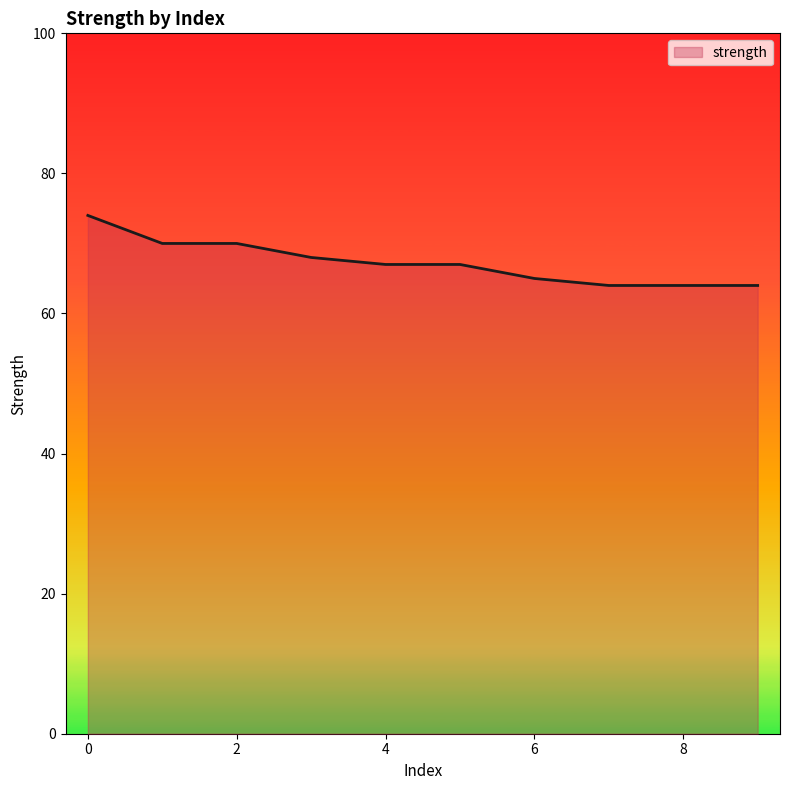

True or false: there are more than 2 points higher than both neighbors.

False